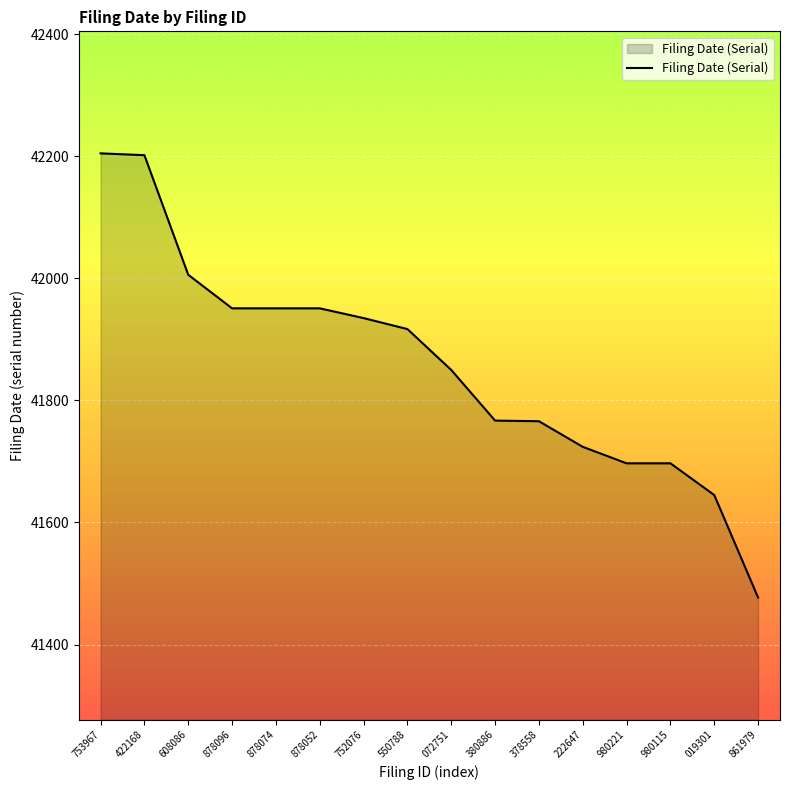

What is the difference between the values at 752076 and 019301?

290